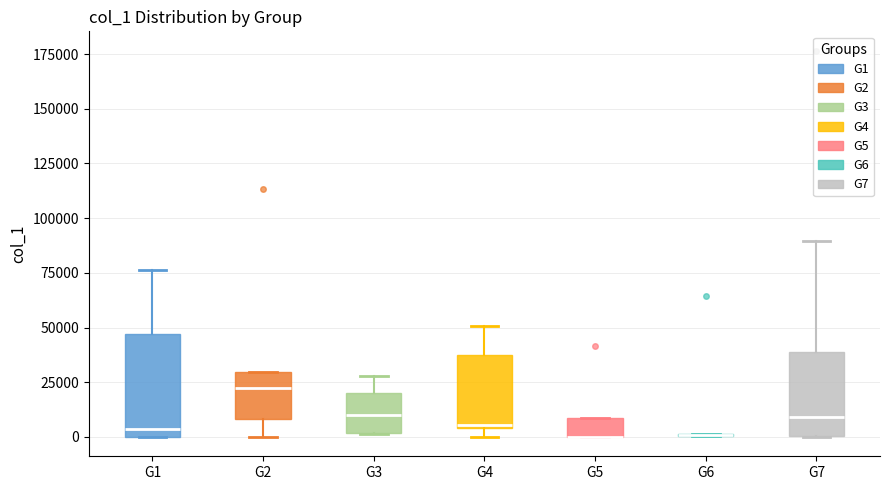

Comparing the boxes themselves (not the whiskers), which one is the tallest?

G1